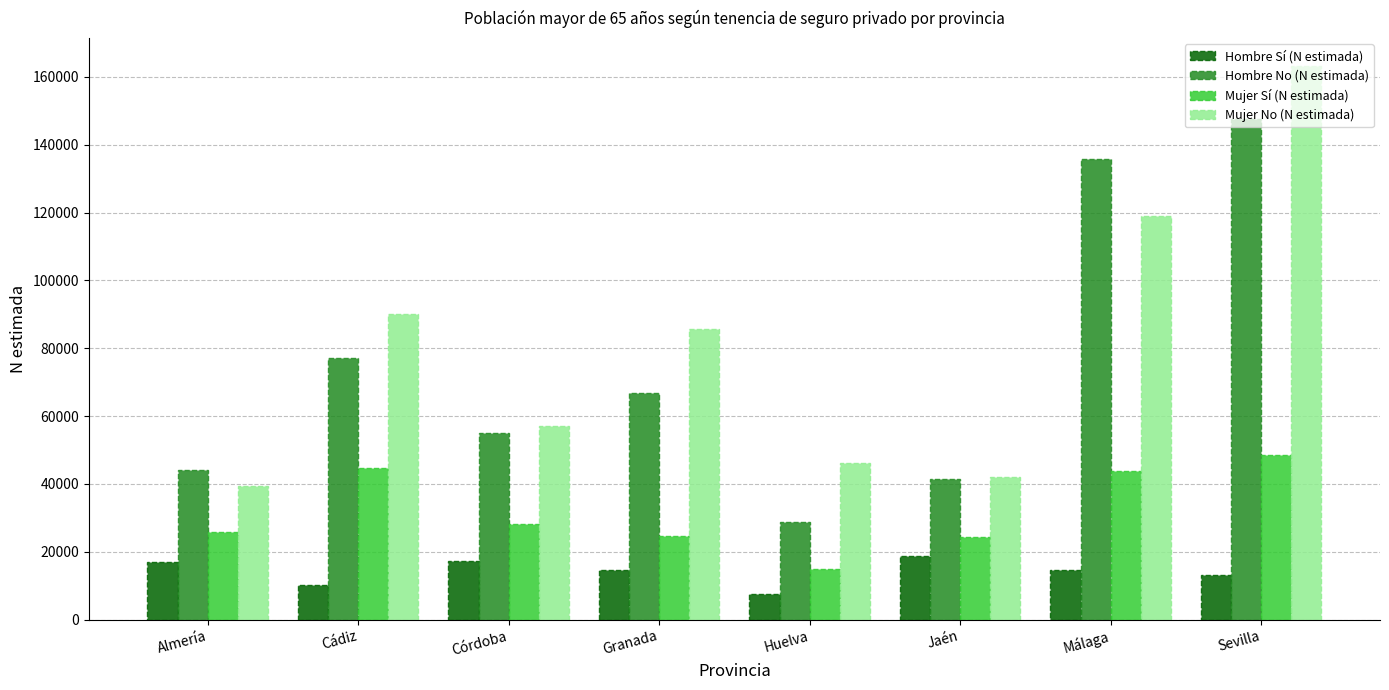

Which category has the lowest value in the Mujer Sí (N estimada) series?

Huelva